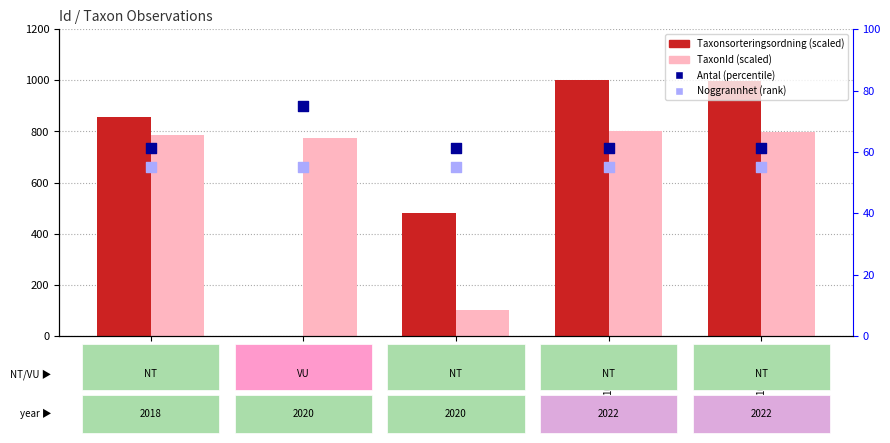

Which series reaches the maximum Y coordinate?

Taxonsorteringsordning (scaled)